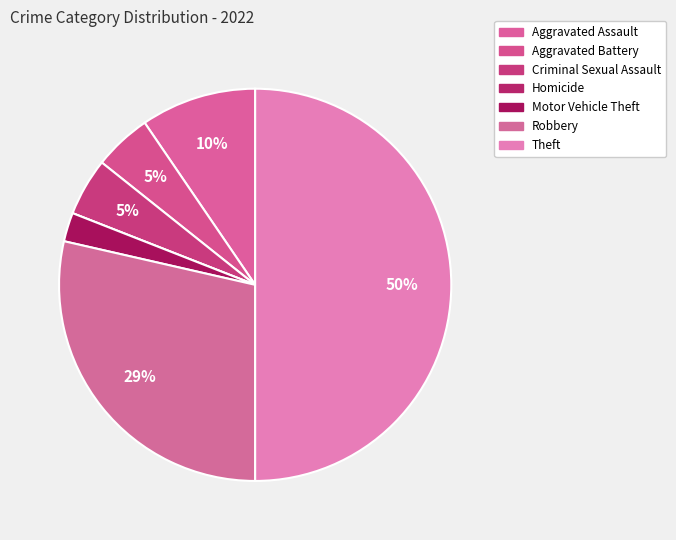

Do Robbery and Aggravated Assault together represent more than half of the pie?

No